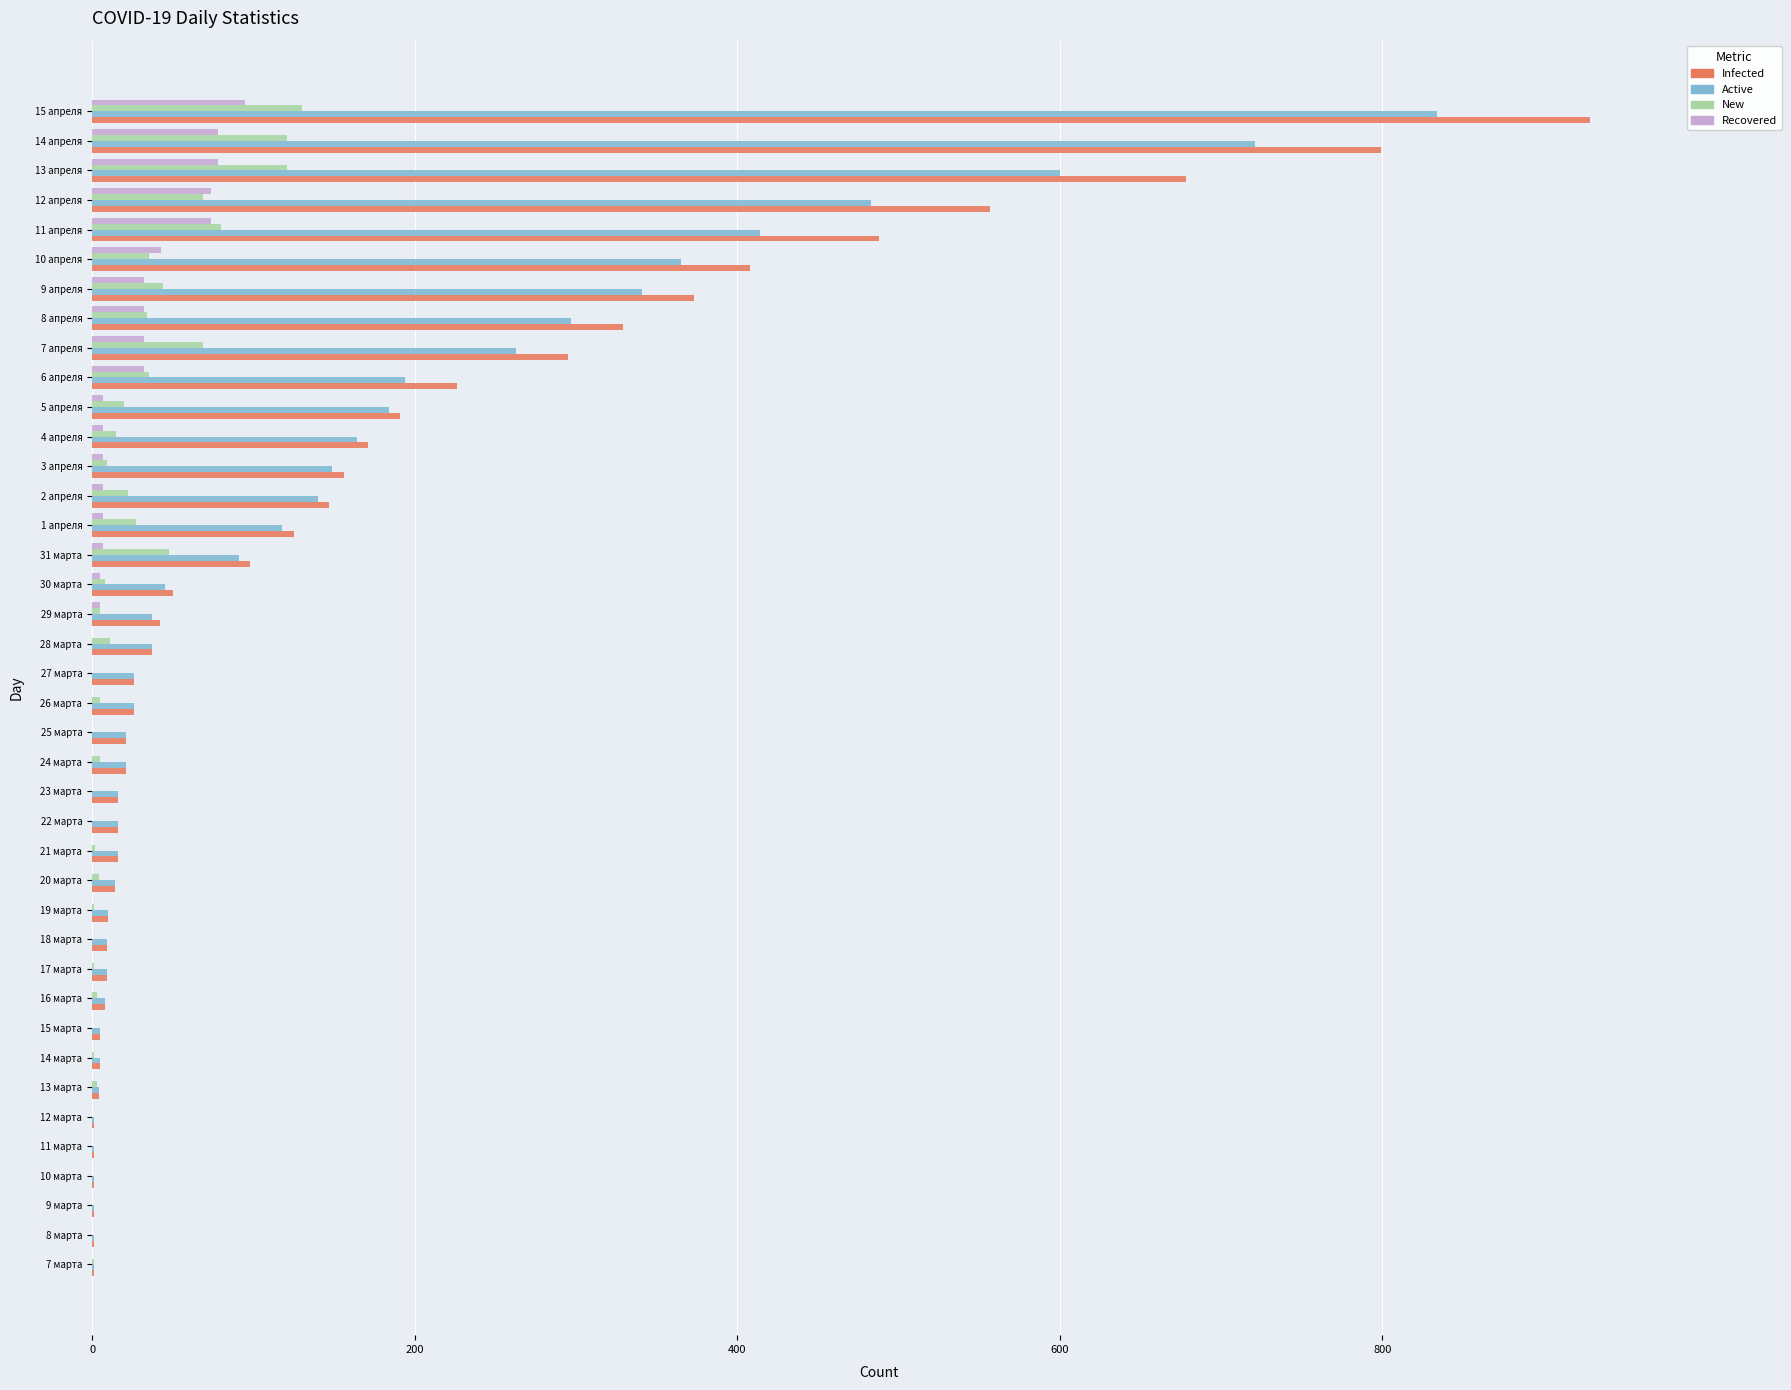

Count the number of categories in the chart.

40